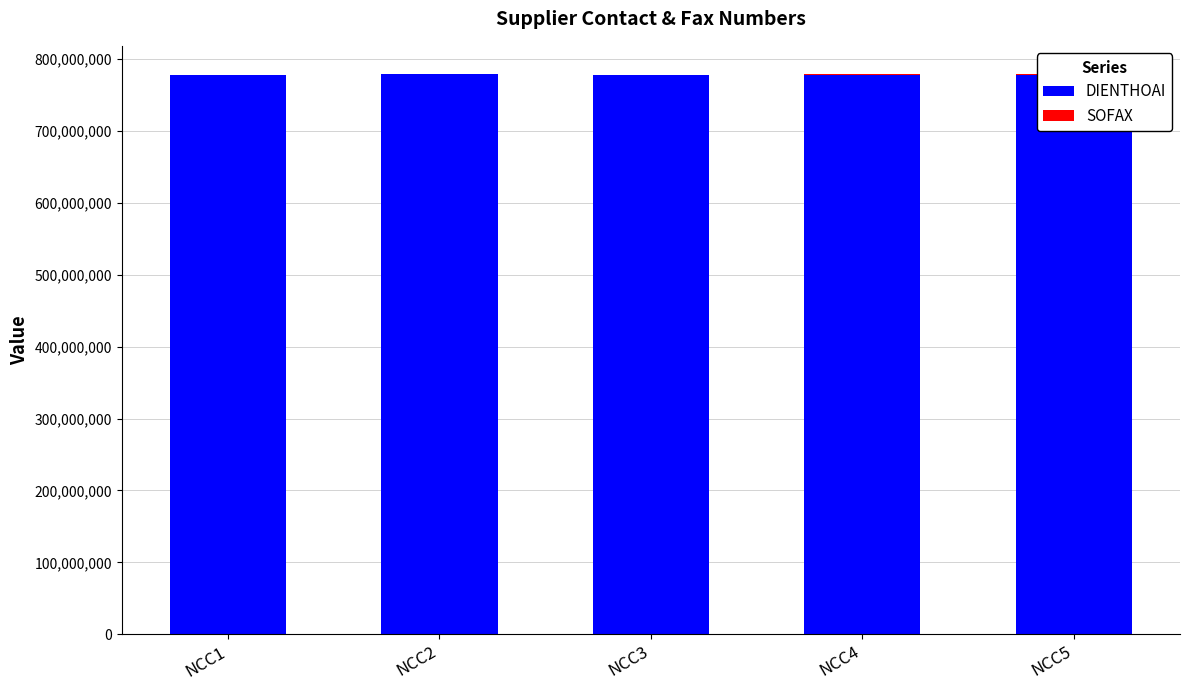

What is the sum of all DIENTHOAI values?

3889932275